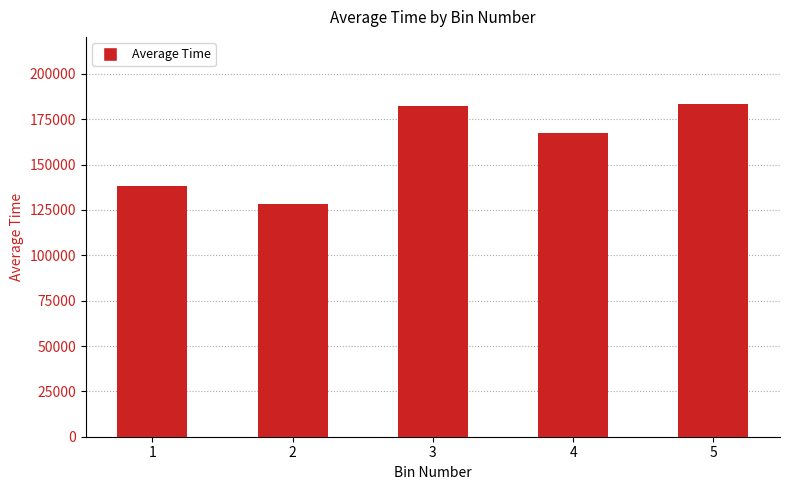

What is the maximum value shown in the chart?

183669.1